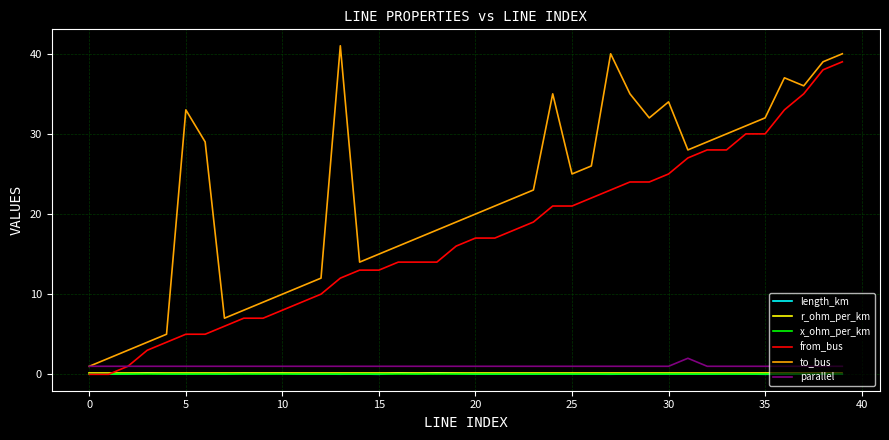

Which series has the largest total across all categories?

to_bus